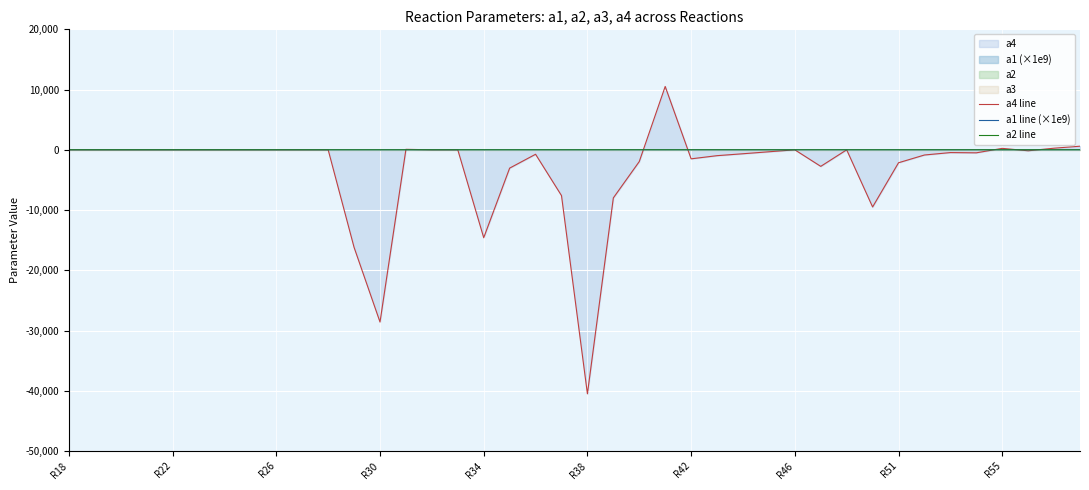

True or false: a1 line (×1e9) has a value of 0.0 at R38.

True